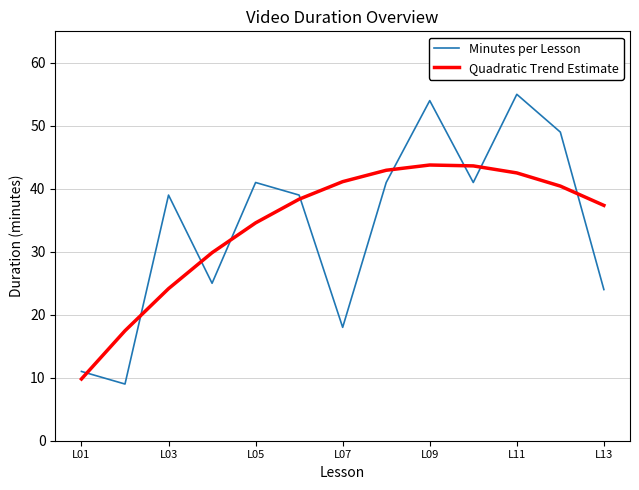

Rank the series by their maximum value, from highest to lowest.

Minutes per Lesson, Quadratic Trend Estimate